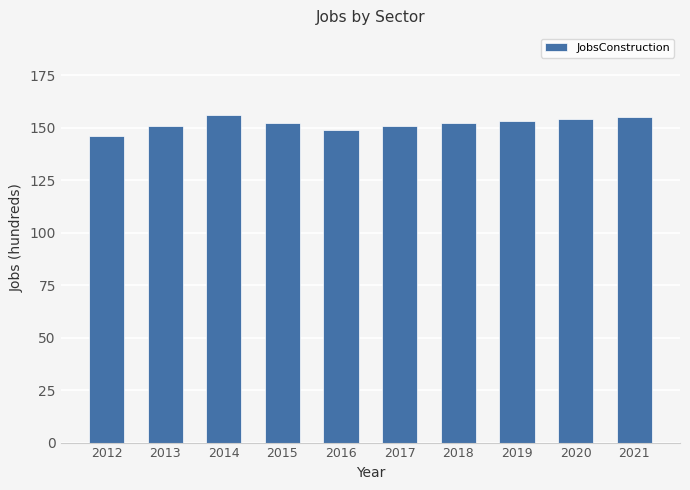

How many values are between 151 and 154?

6